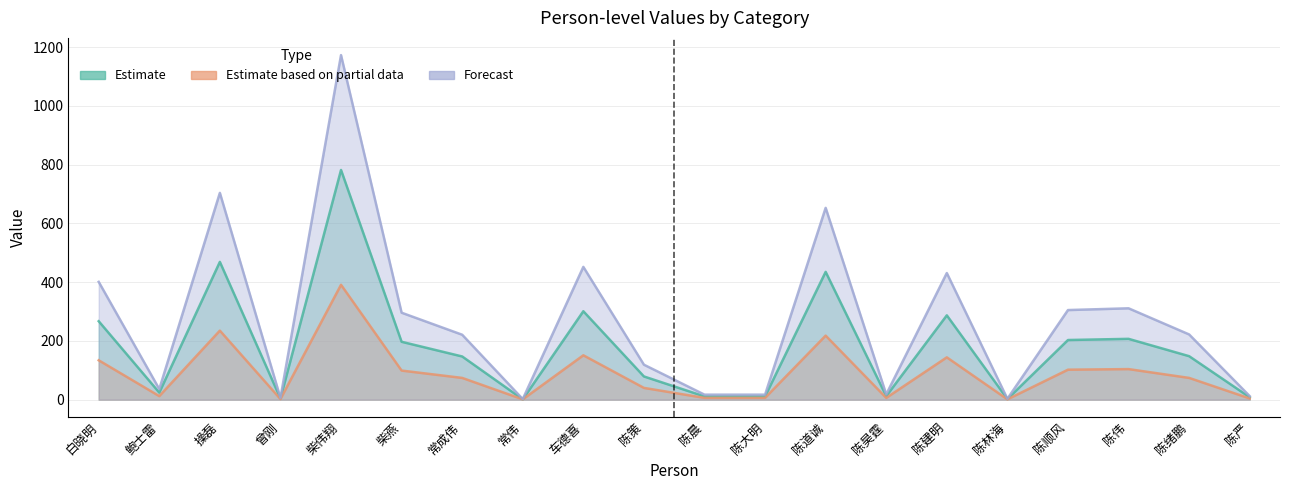

The value of Forecast at 常伟 is 3. True or false?

False